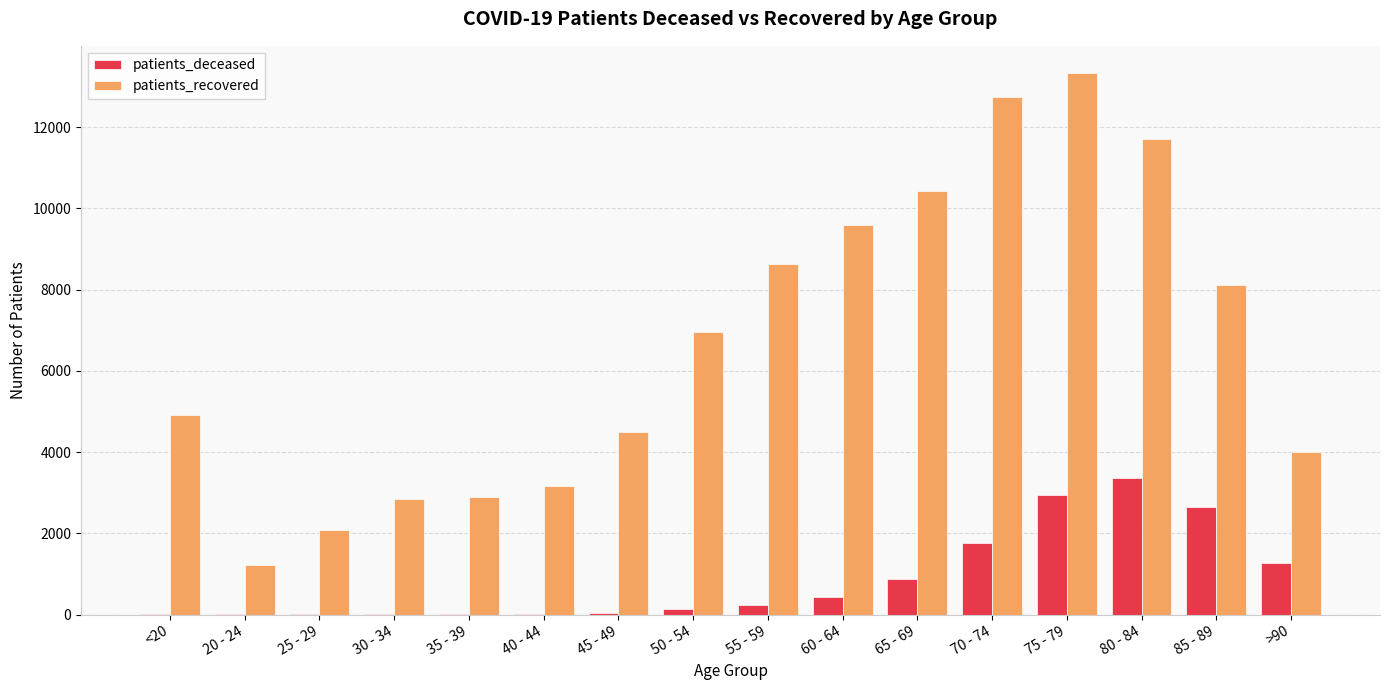

The value of patients_recovered at 65 - 69 is 5431. True or false?

False